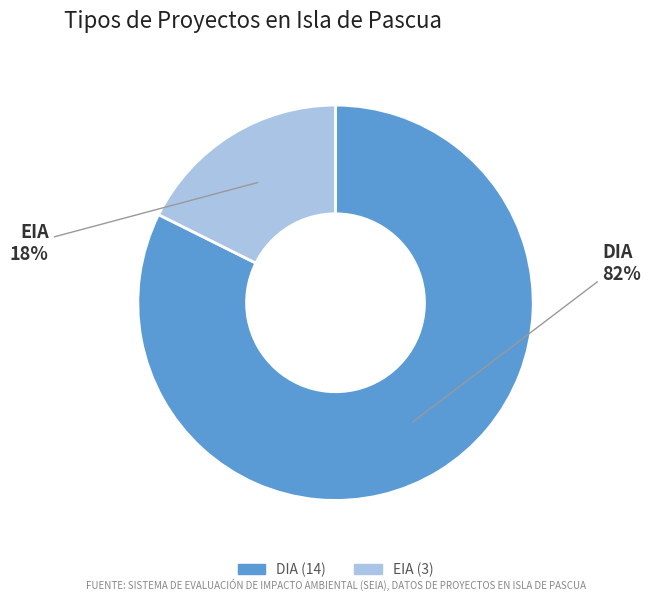

Between DIA and EIA, which is larger?

DIA